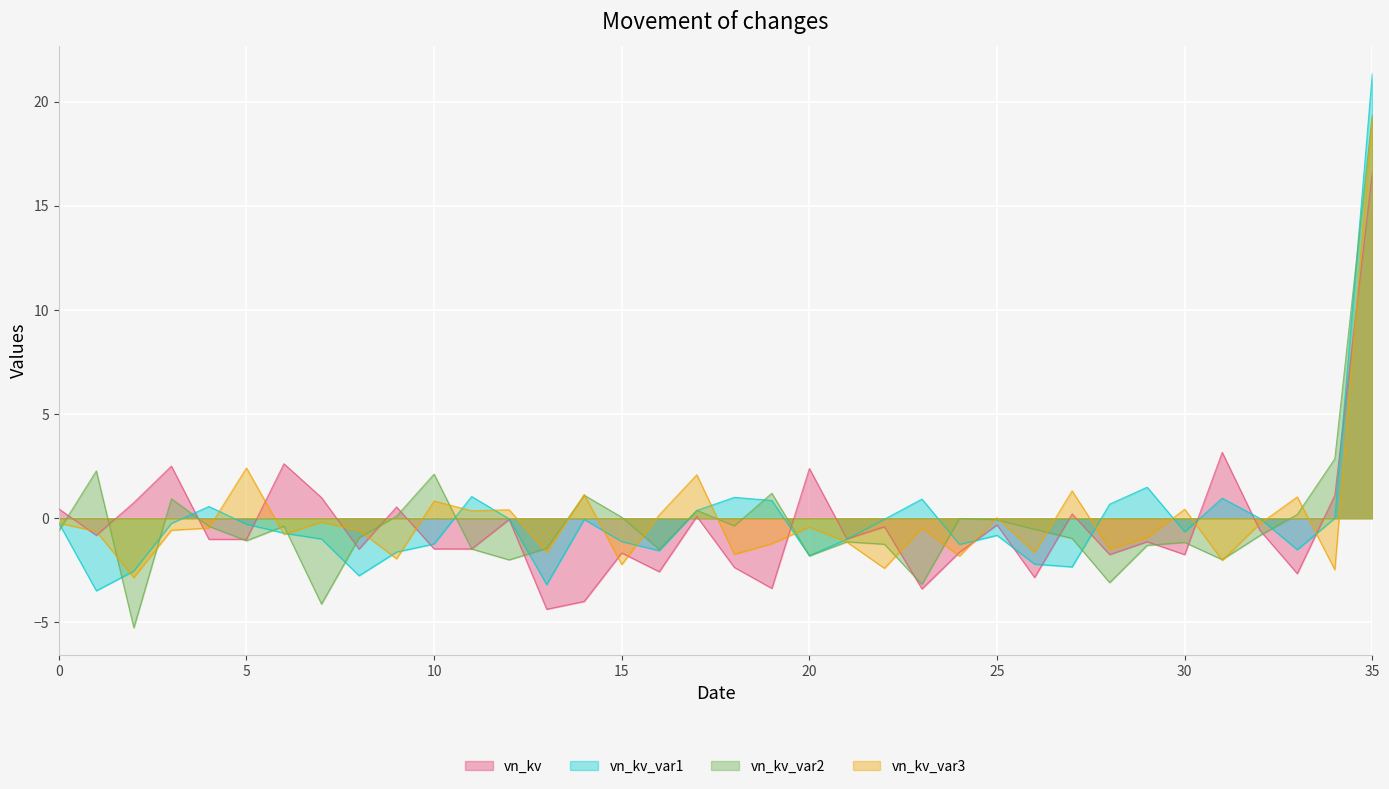

What is the smallest value displayed?

-5.3